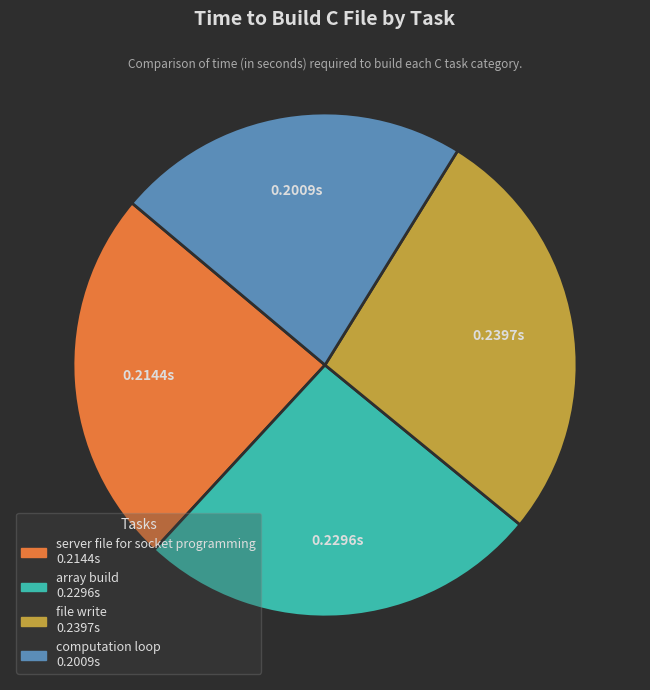

Combined, do server file for socket programming and file write account for over 50%?

Yes